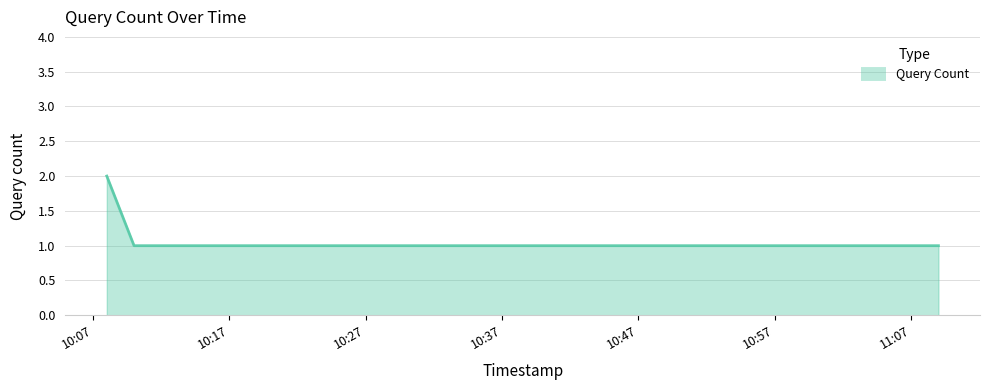

Does the chart have visible grid lines?

Yes